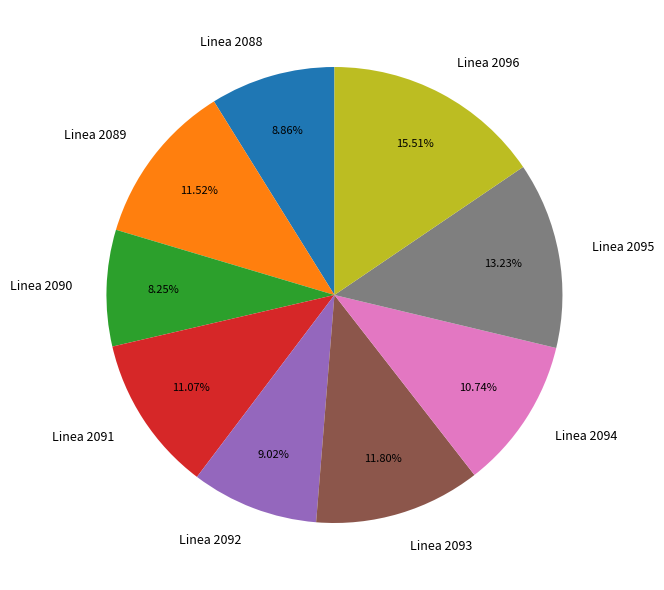

To the nearest percent, what portion does Linea 2094 represent?

11%